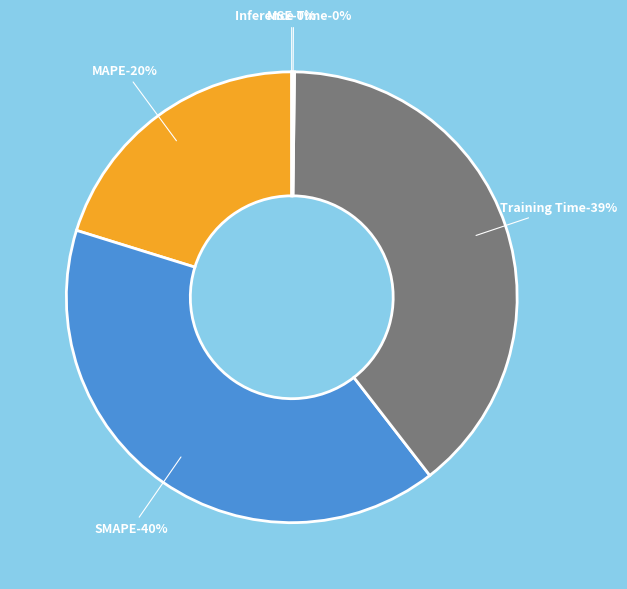

What percentage is the MAPE slice, to the nearest percent?

20%